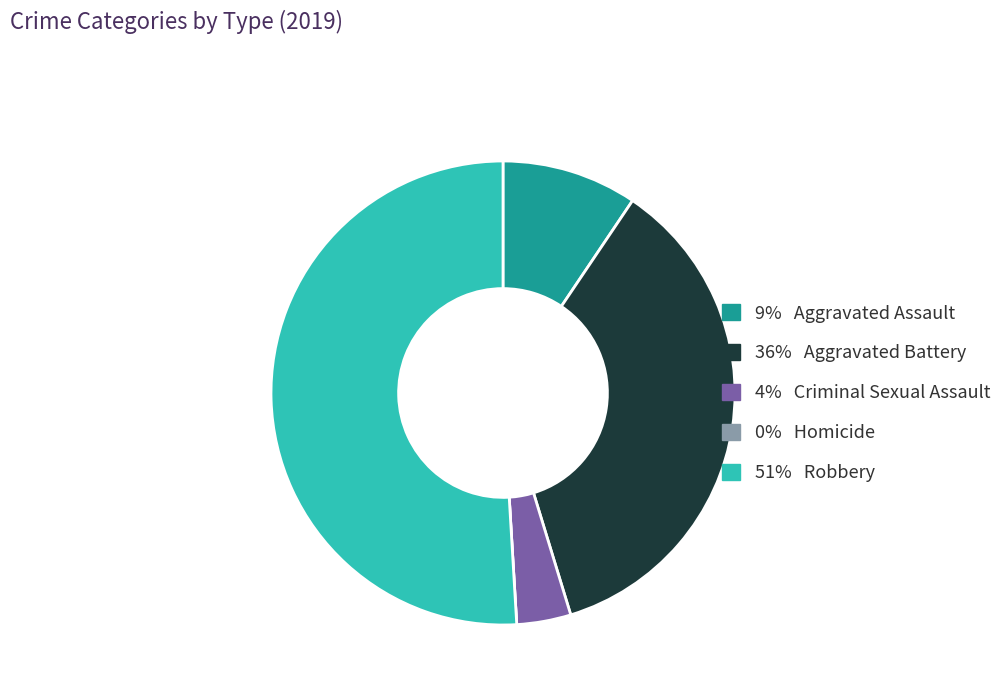

Is there a majority slice in this chart?

Yes